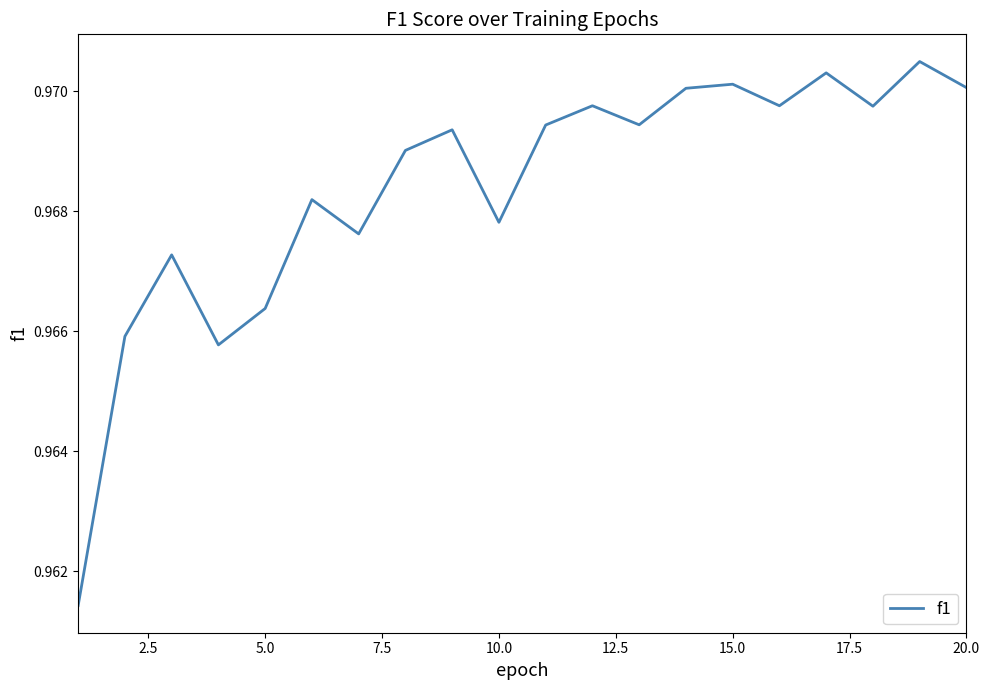

What is the average value?

1.0